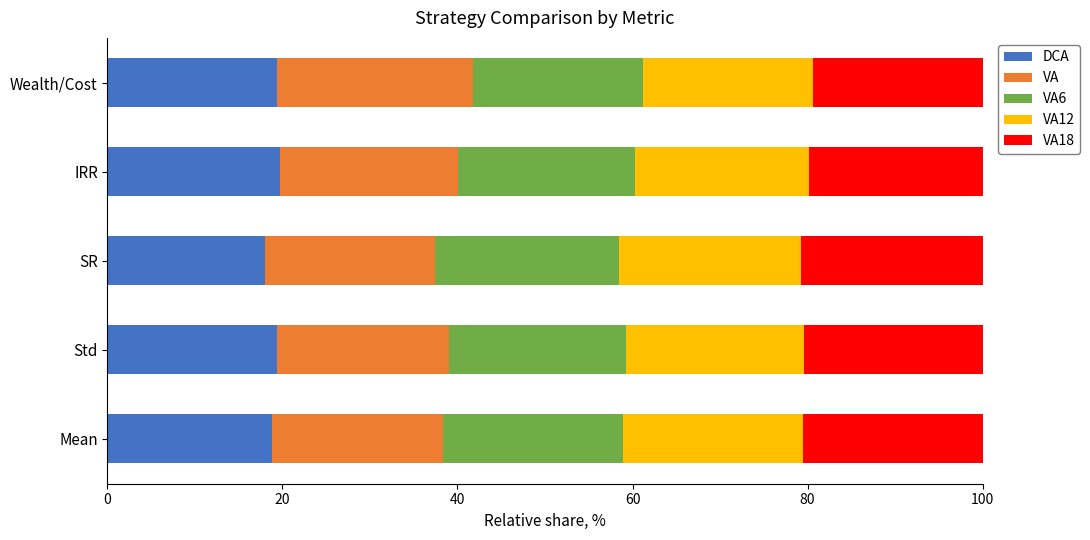

What is the sum of all DCA values?

95.4